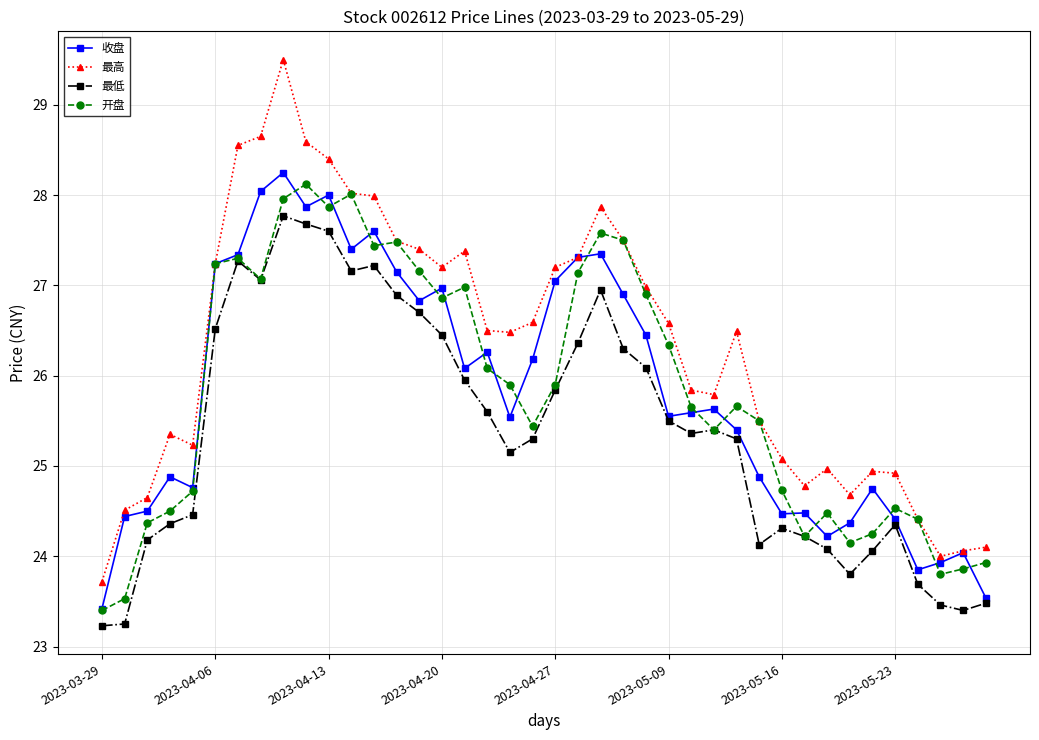

What is the value of the 最低 point at the 7th from the left?

27.3